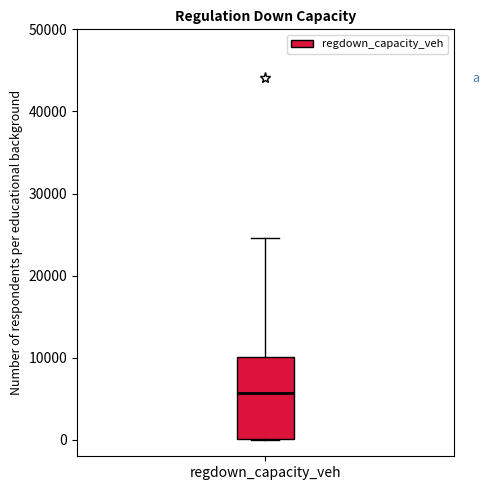

Read this box plot against the y-axis: the position of the median line, the range covered by the box, and the ends of both whiskers. The values are not printed on the chart, so give them approximately, as read against the axis.

median 6000, box 0 to 10000, whiskers 0 to 25000